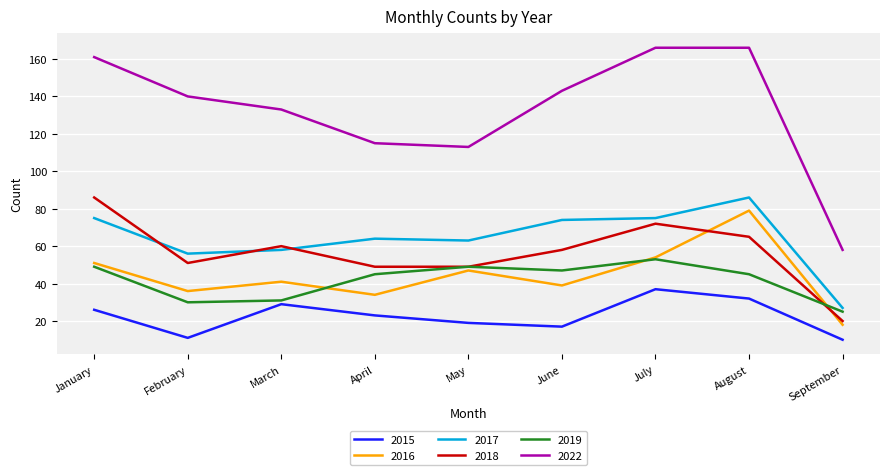

How many interior local peaks does the 2018 series have?

2